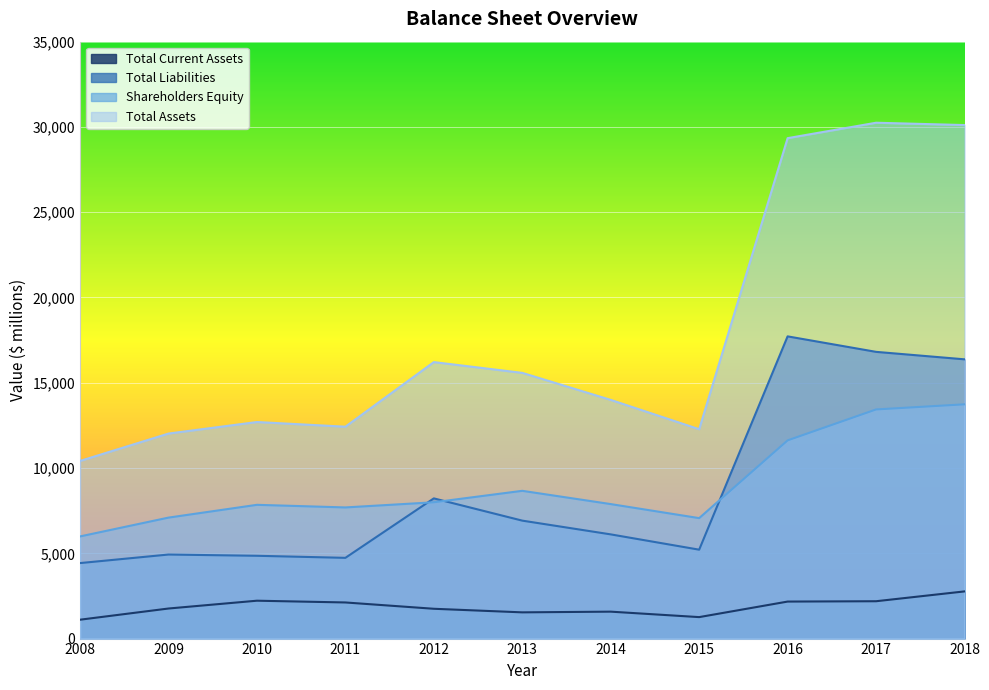

At which category does Total Liabilities reach its first local peak?

2009